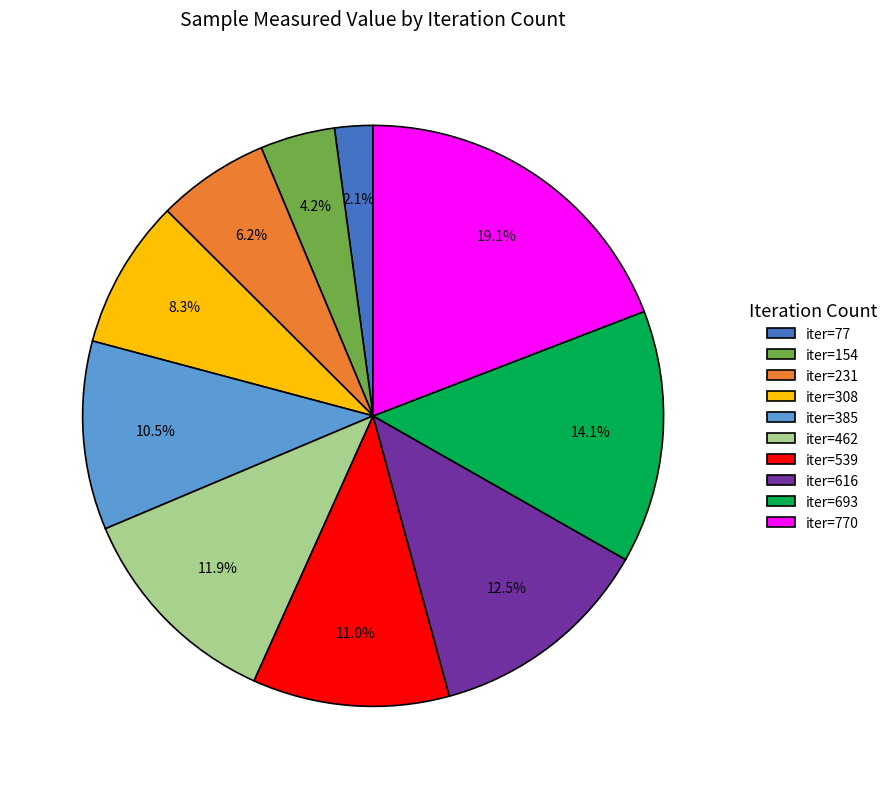

Is iter=770 the majority of the pie?

No